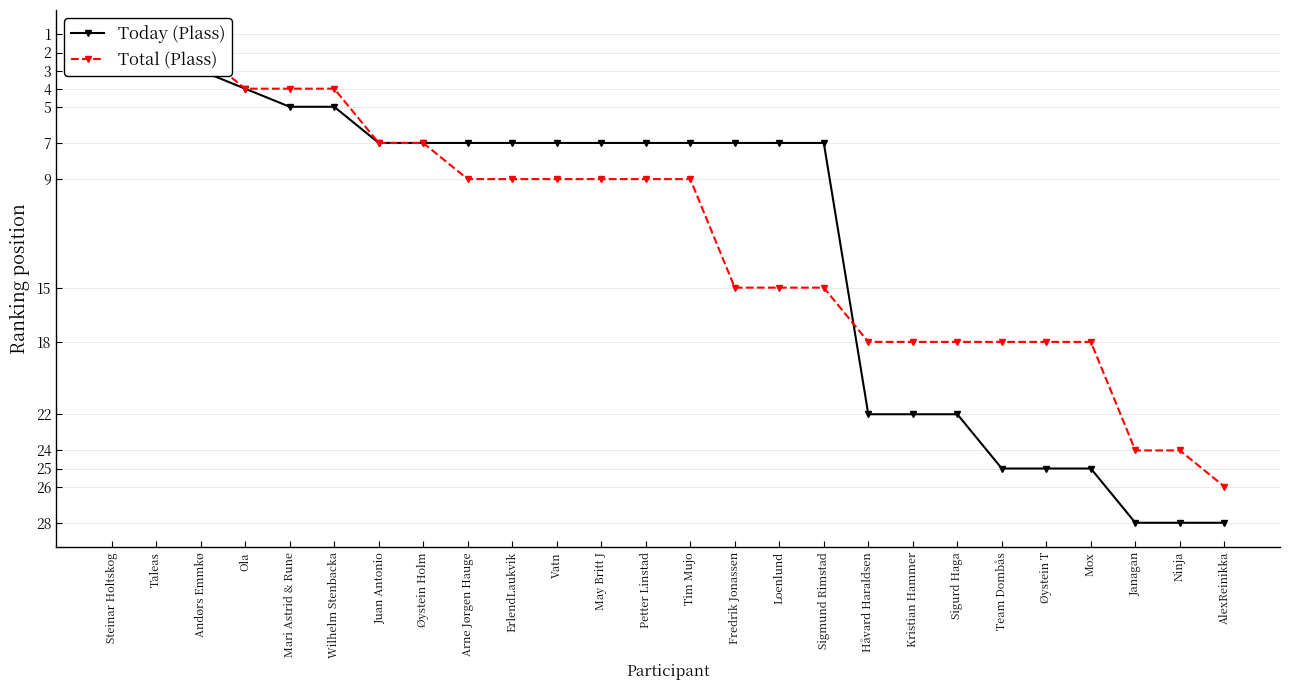

Is it true that Total (Plass) equals -9 at Arne Jørgen Hauge?

True